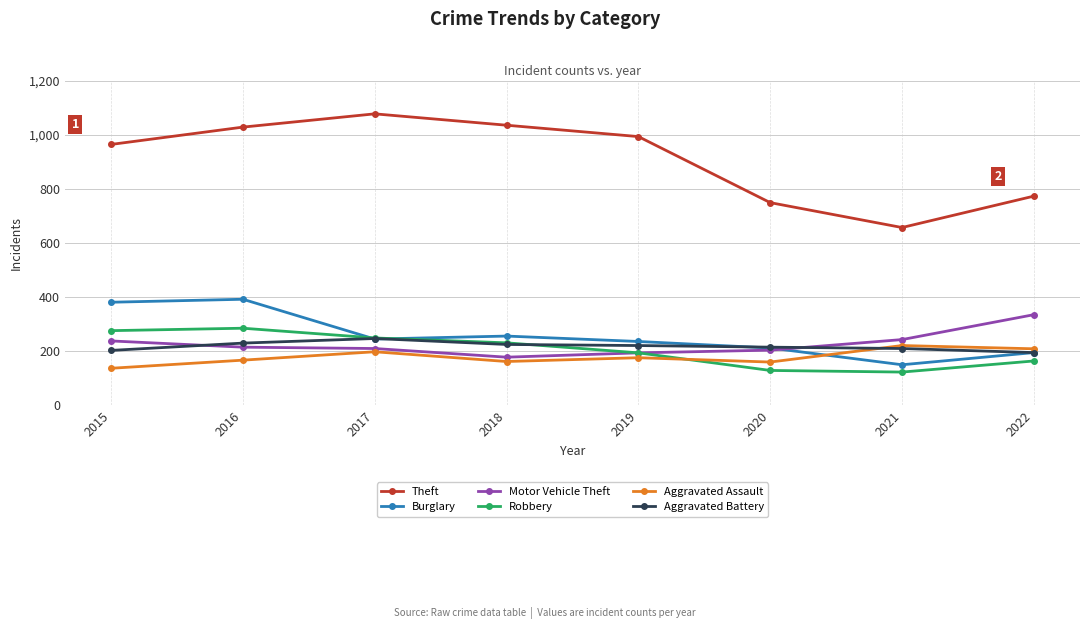

Rank the series by their maximum value, from highest to lowest.

Theft, Burglary, Motor Vehicle Theft, Robbery, Aggravated Battery, Aggravated Assault